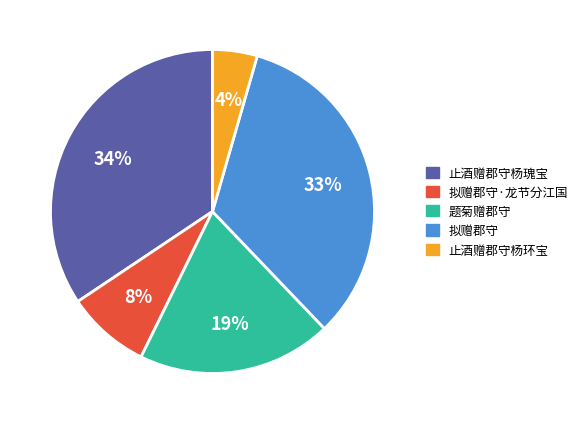

Count the number of slices in the pie.

5